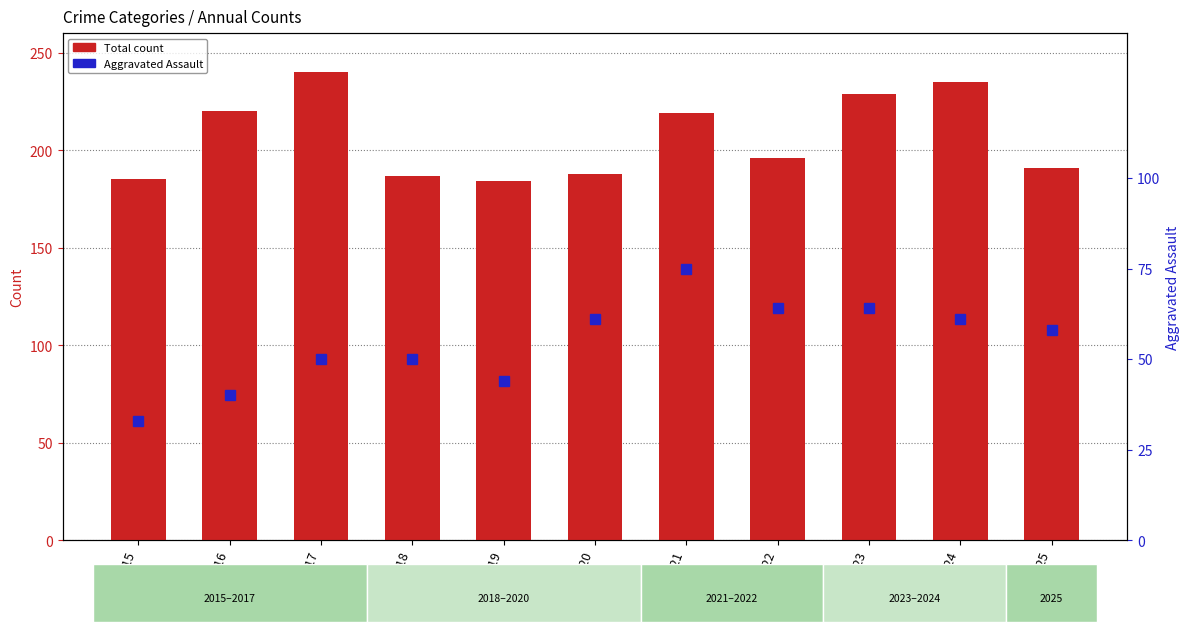

What is the total value across all series at 2019?

228